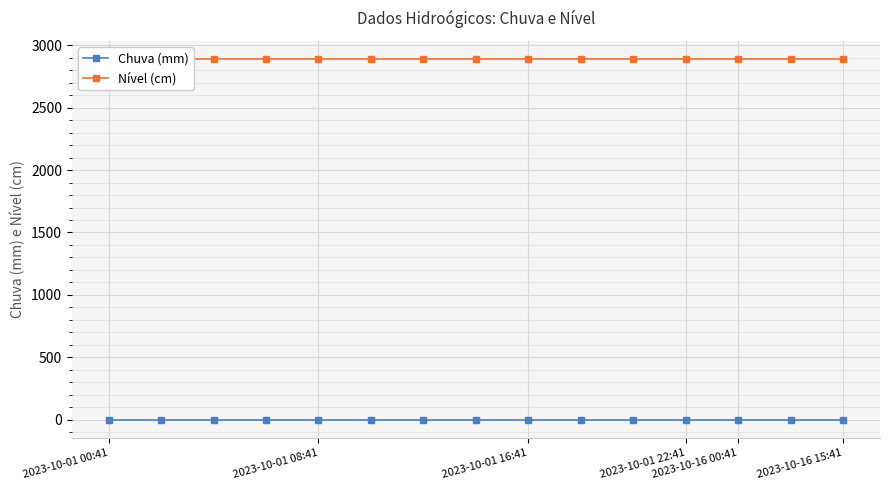

What is the total value across all series at 6?

2888.3